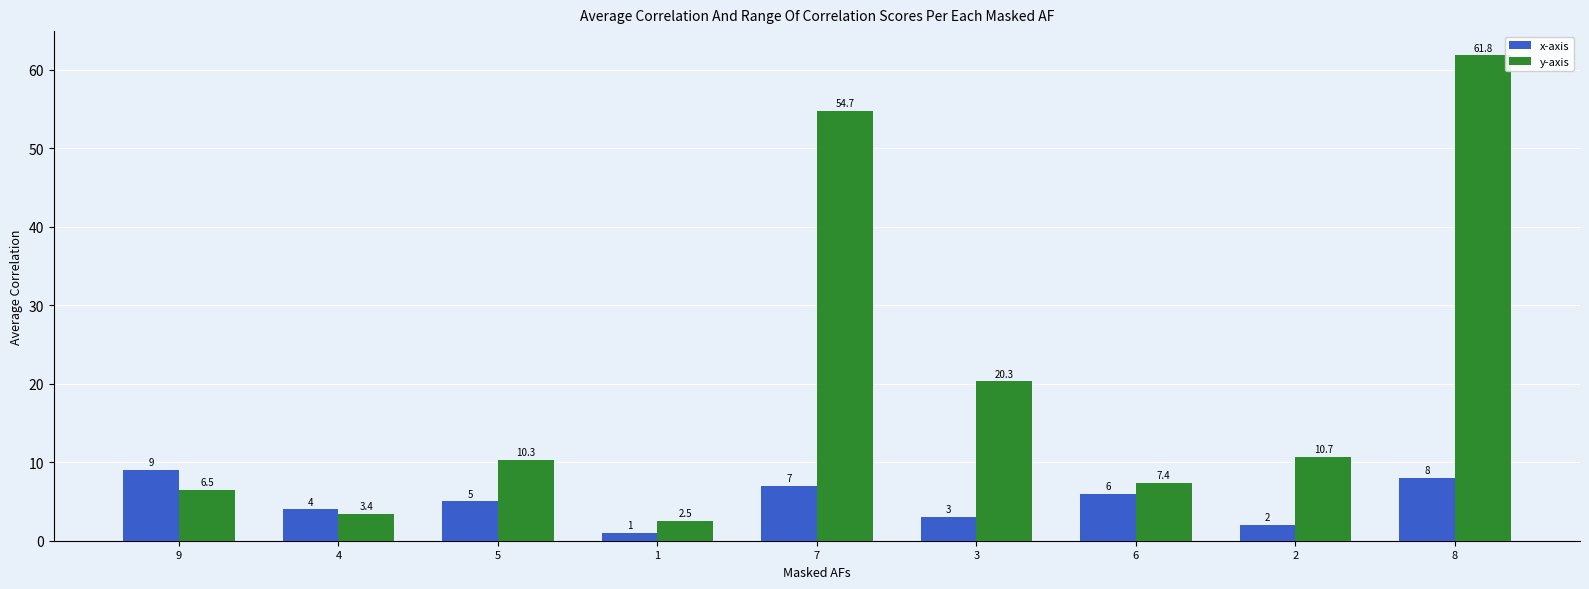

How many series are shown in this chart?

2